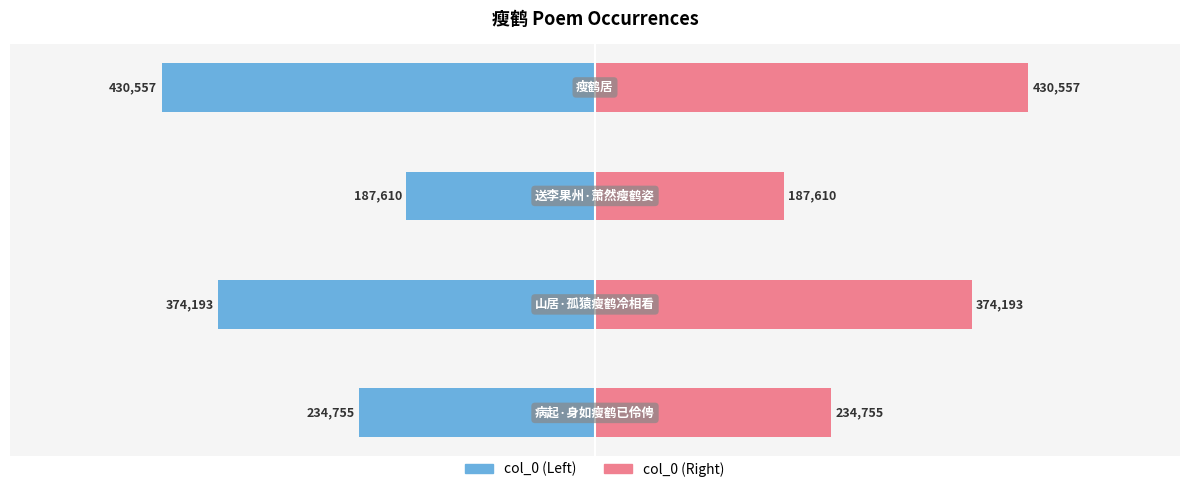

What is the maximum value shown in the chart?

430557